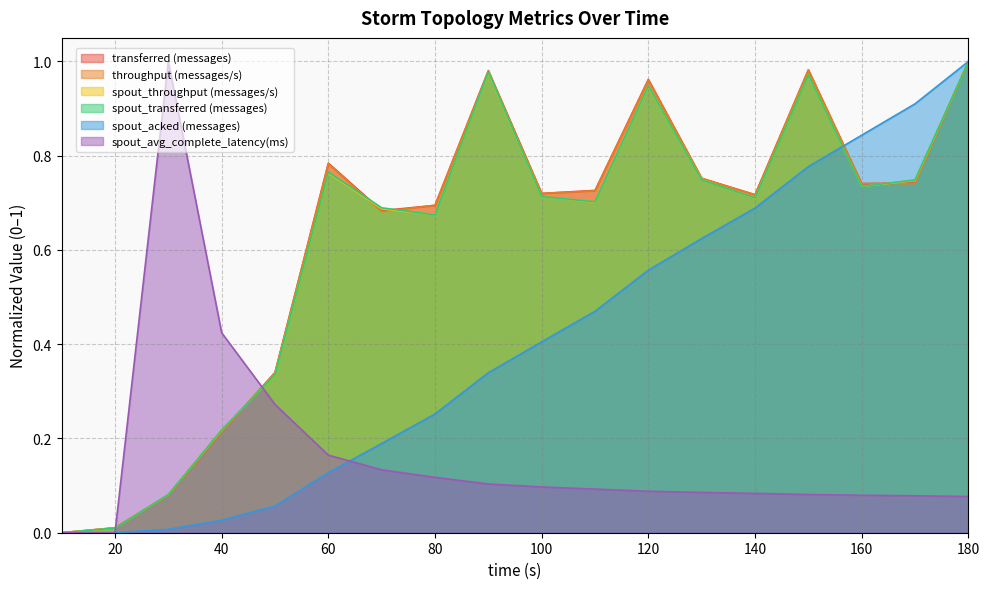

Where do spout_throughput (messages/s) and spout_transferred (messages) first cross each other?

70 and 80